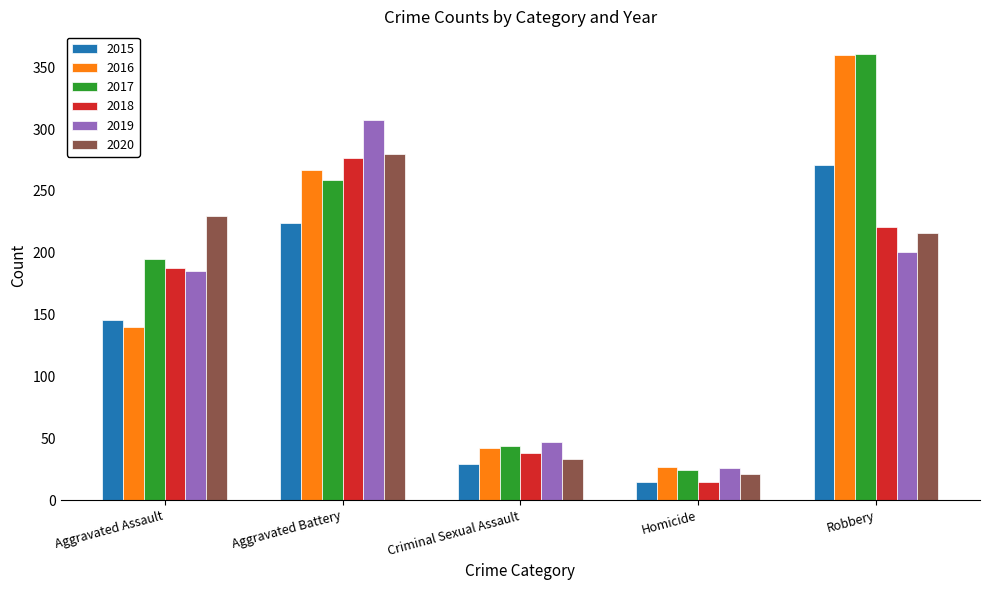

What position from the right is Aggravated Battery?

4